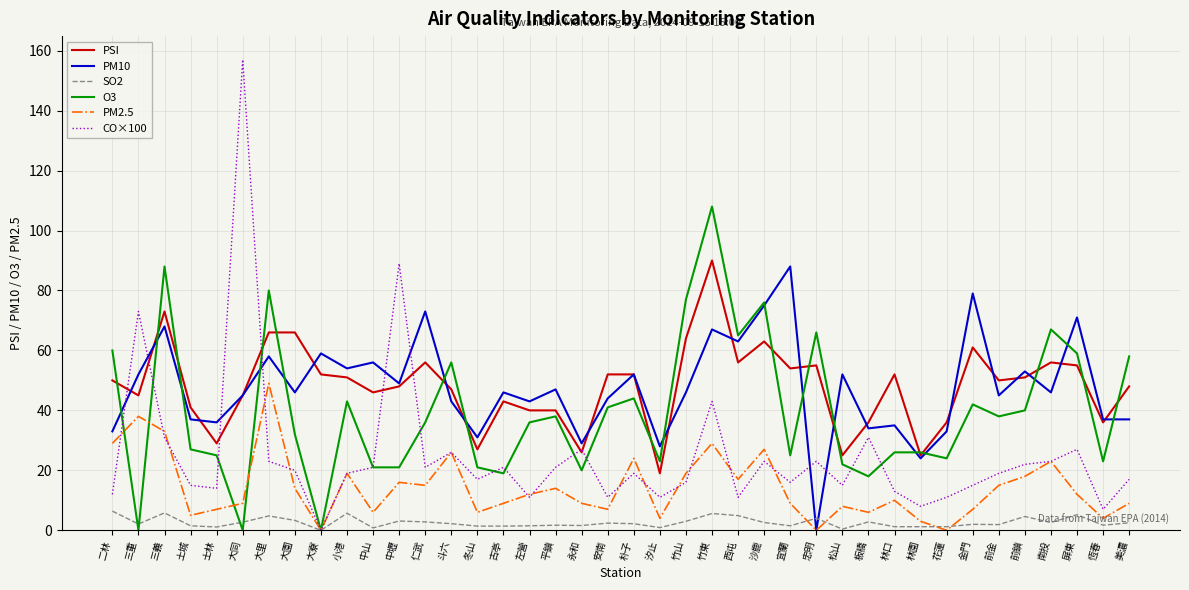

After their last crossing, which series has the higher values: PM10 or CO×100?

PM10